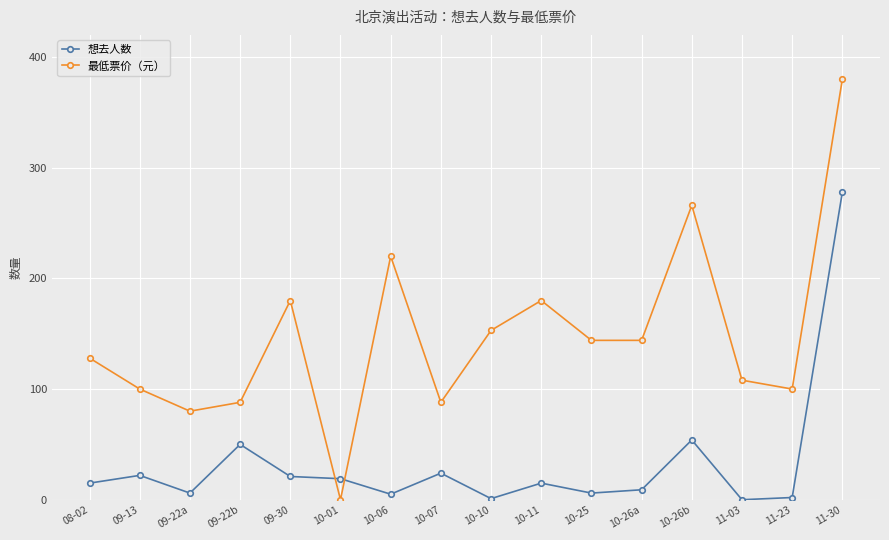

The value of 最低票价（元） at 10-11 is 180. True or false?

True